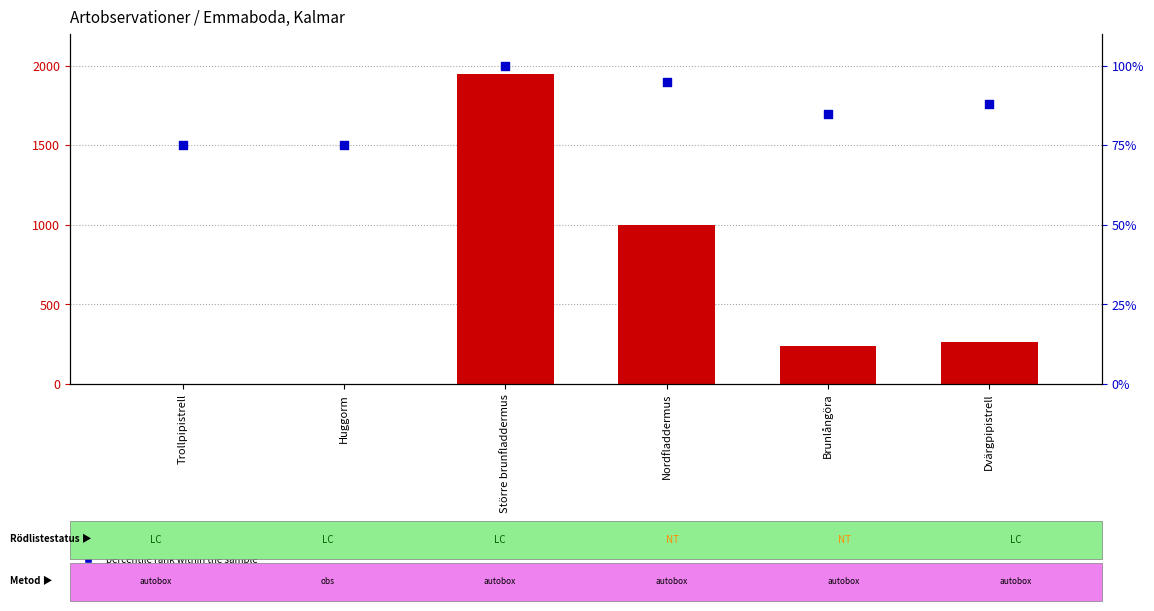

Which series contains the highest Y value?

Antal registreringar